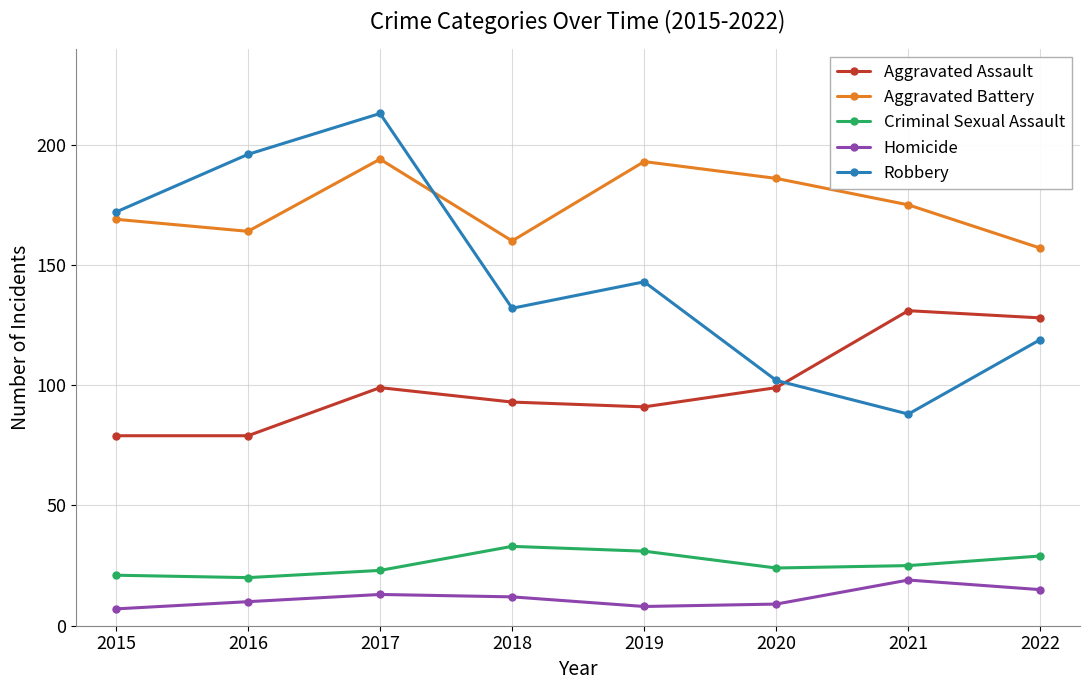

Read the Aggravated Battery value at 2016.

164